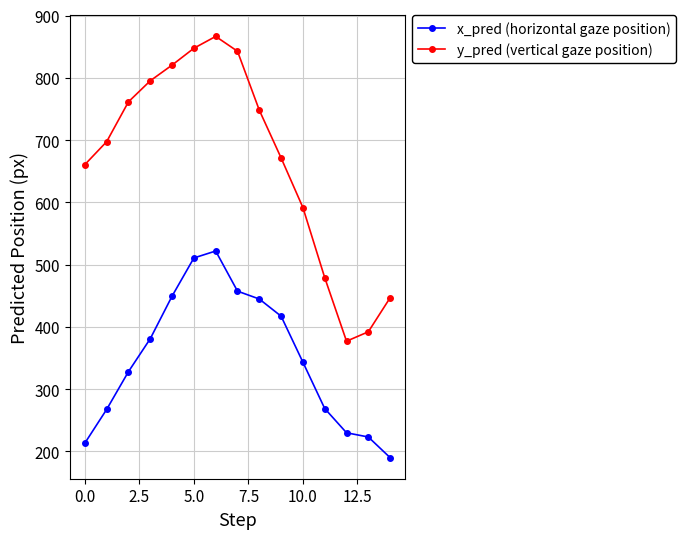

Which series has the largest total across all categories?

y_pred (vertical gaze position)